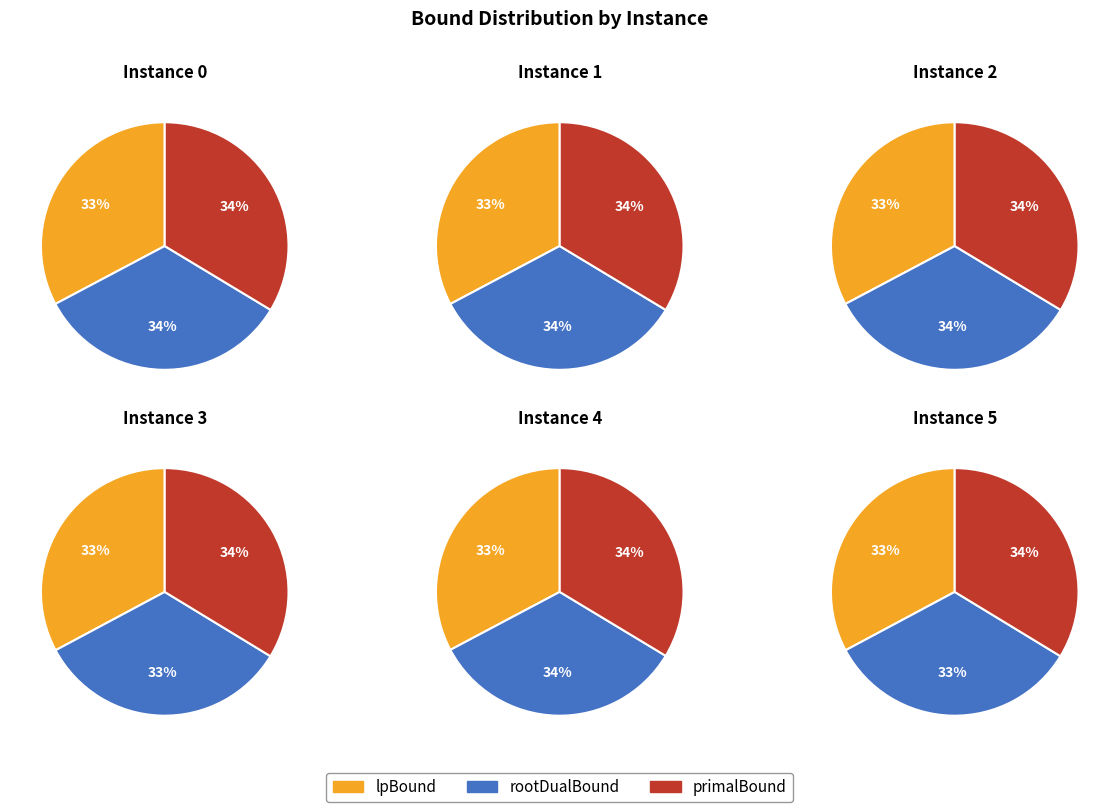

Is there any slice that represents more than half of the pie?

No